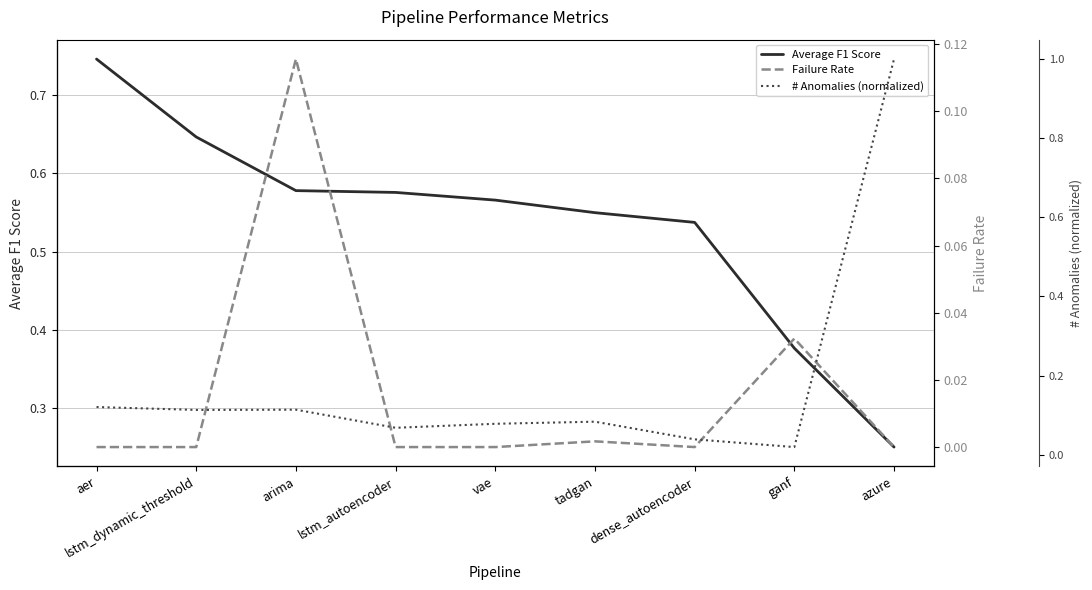

Reading left to right, transcribe all the data shown in this chart.

Average F1 Score: aer=0.7	lstm_dynamic_threshold=0.6	arima=0.6	lstm_autoencoder=0.6	vae=0.6	tadgan=0.5	dense_autoencoder=0.5	ganf=0.4	azure=0.3
Failure Rate: aer=0.0	lstm_dynamic_threshold=0.0	arima=0.1	lstm_autoencoder=0.0	vae=0.0	tadgan=0.0	dense_autoencoder=0.0	ganf=0.0	azure=0.0
# Anomalies (normalized): aer=0.1	lstm_dynamic_threshold=0.1	arima=0.1	lstm_autoencoder=0.1	vae=0.1	tadgan=0.1	dense_autoencoder=0.0	ganf=0.0	azure=1.0